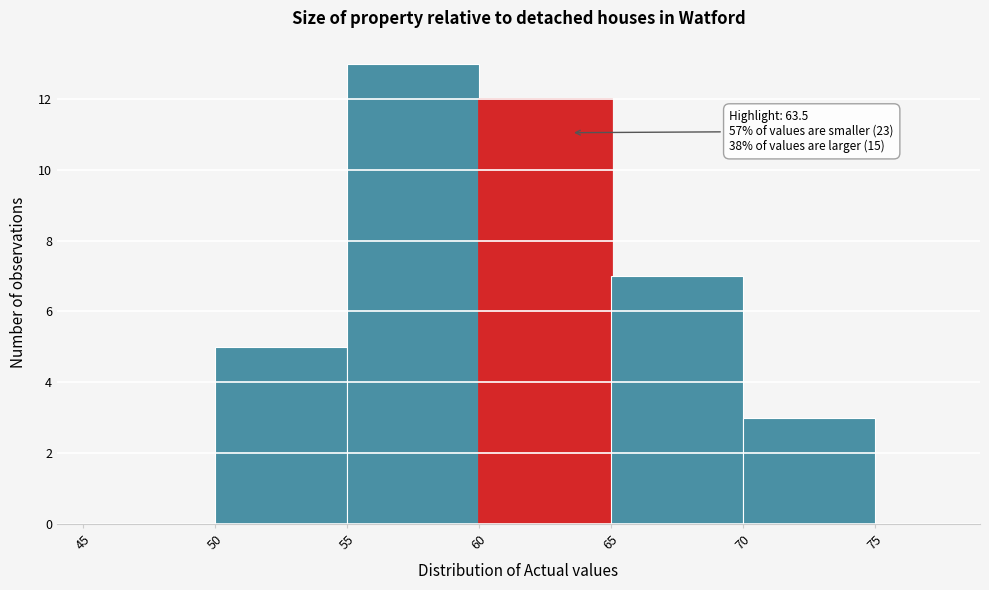

Which range on the x-axis has the tallest bar?

55 to 60